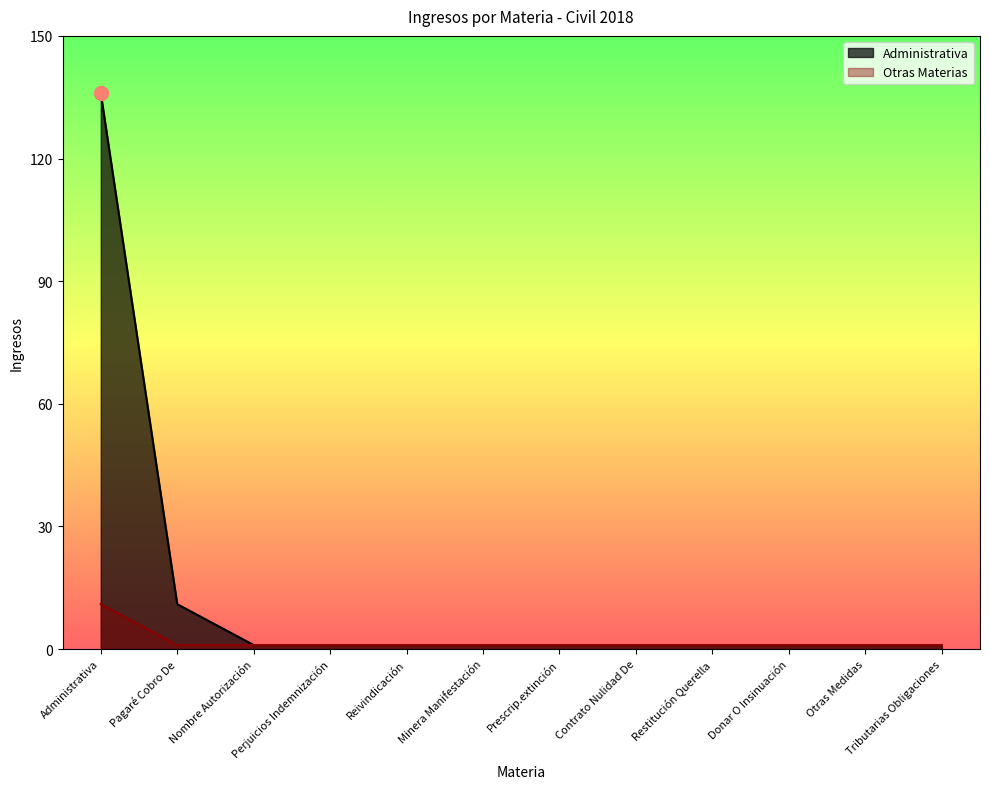

How many lines are shown in the chart?

2